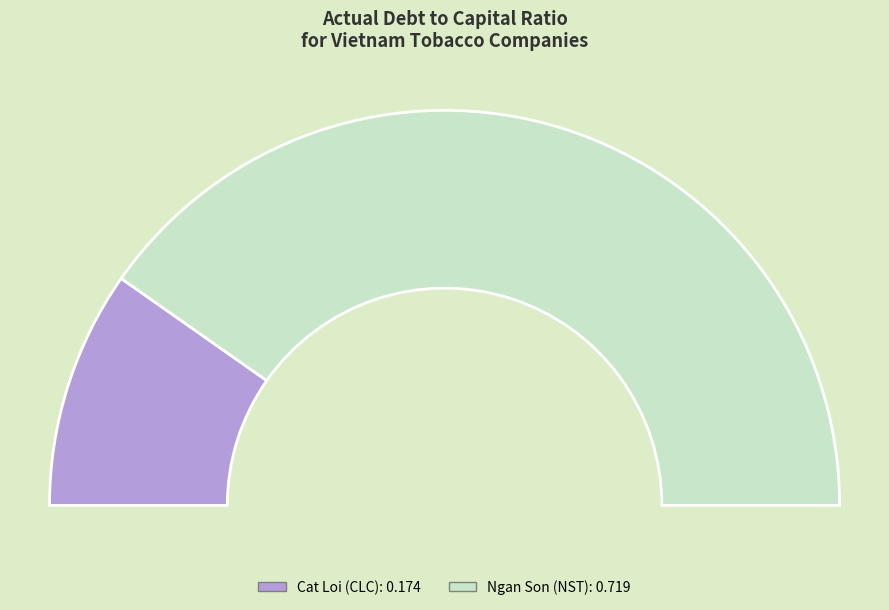

Is it true that Ngan Son Joint Stock Company (HNX:NST) is 81% of the pie?

True